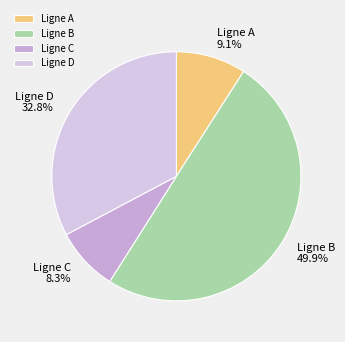

Which category has the biggest portion of the pie?

Ligne B